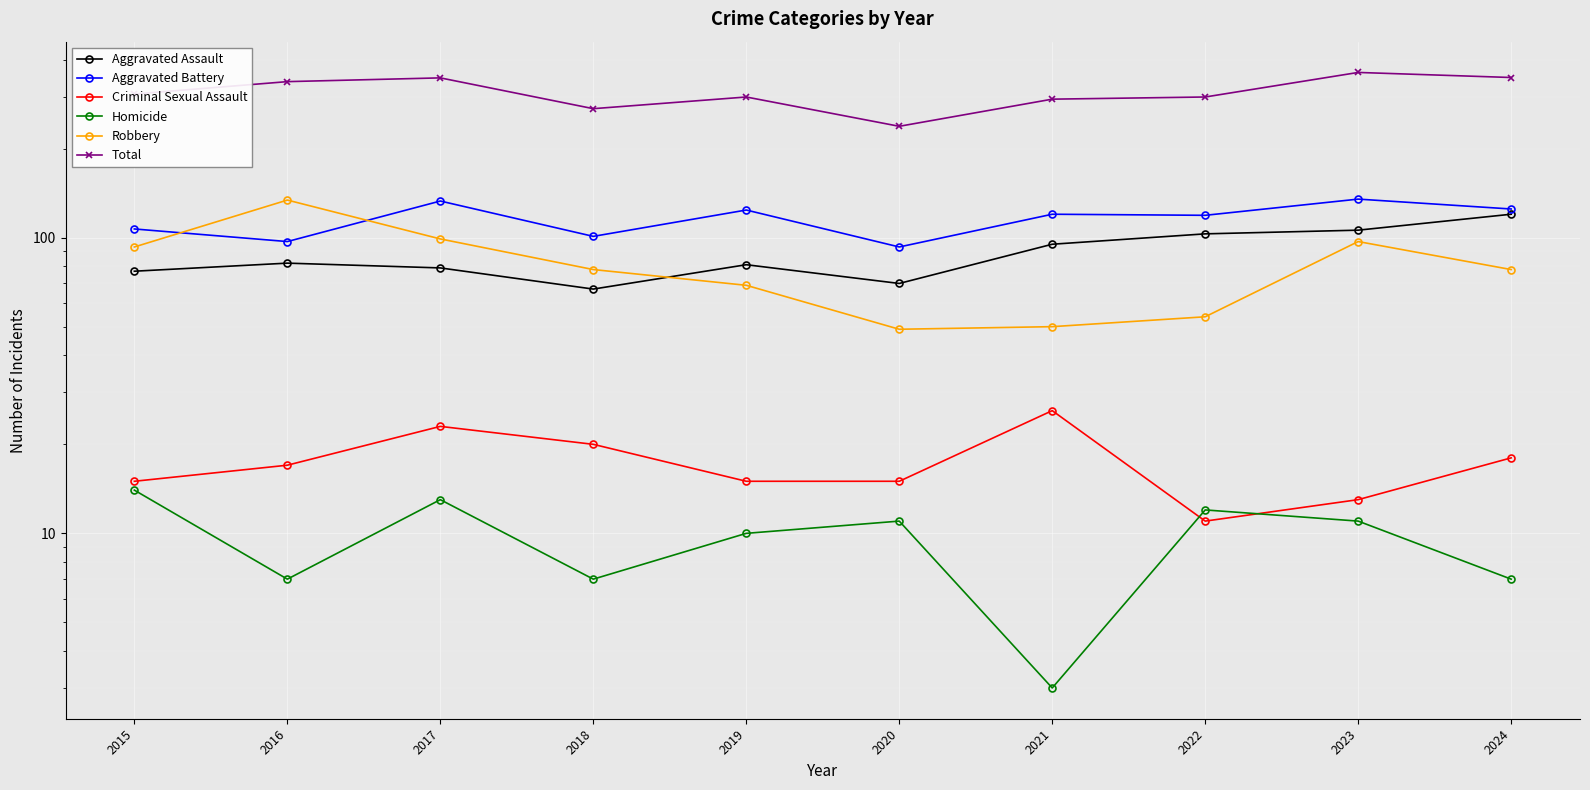

What is the average value of the Robbery series?

80